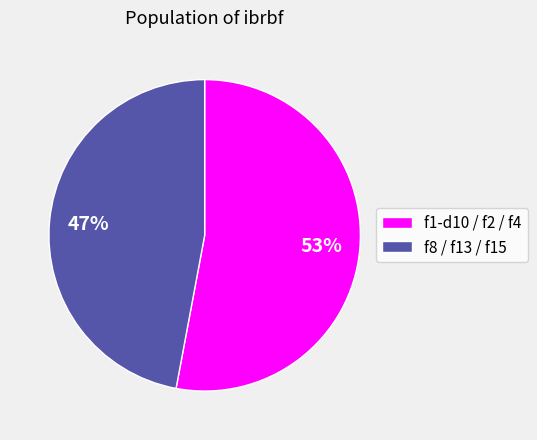

To the nearest percent, what portion does f8 / f13 / f15 represent?

47%